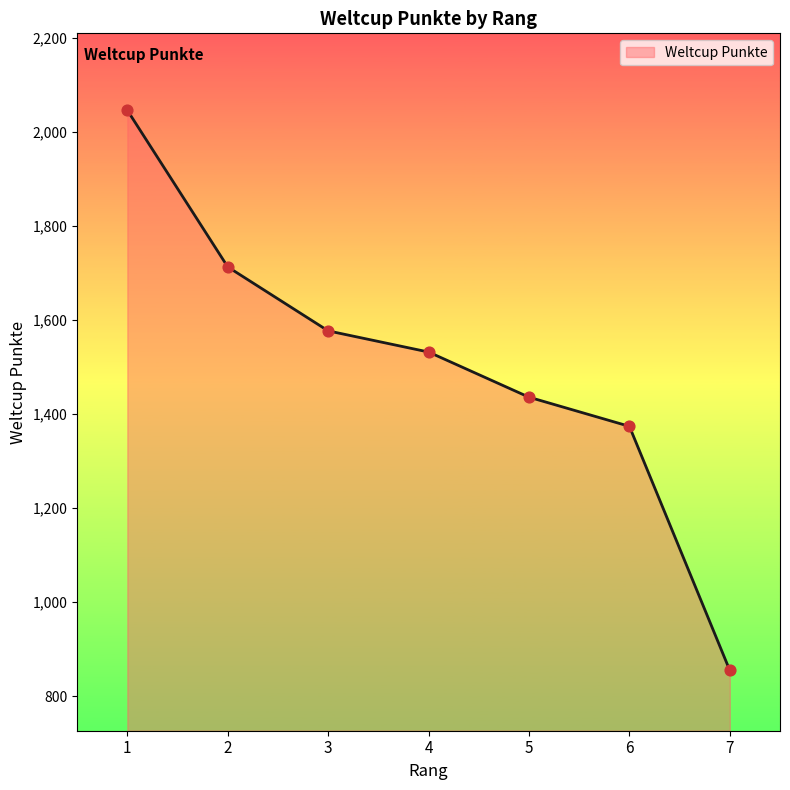

What is the change in value from 4 to 7?

-677